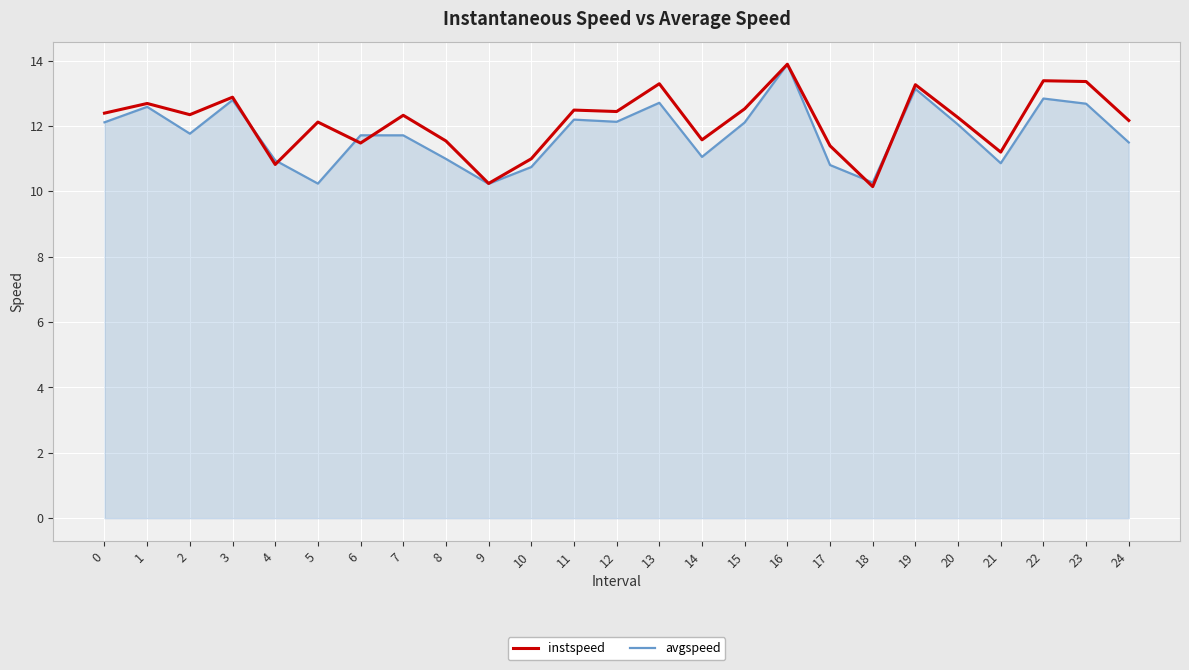

What is the maximum value shown in the chart?

13.9